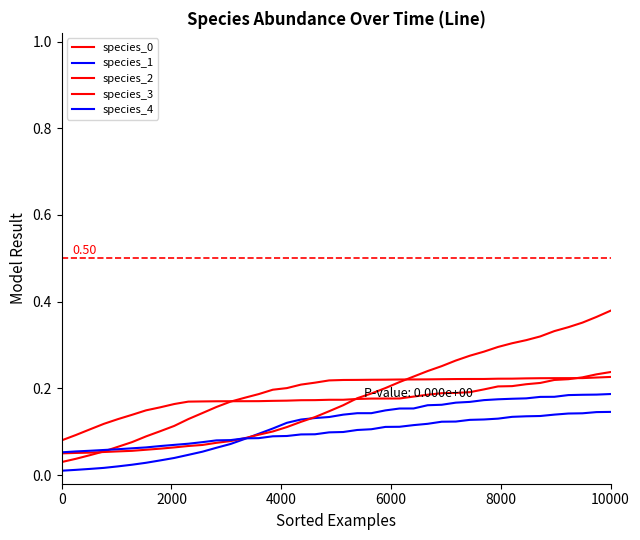

What is the sum of all species_1 values?

4.6